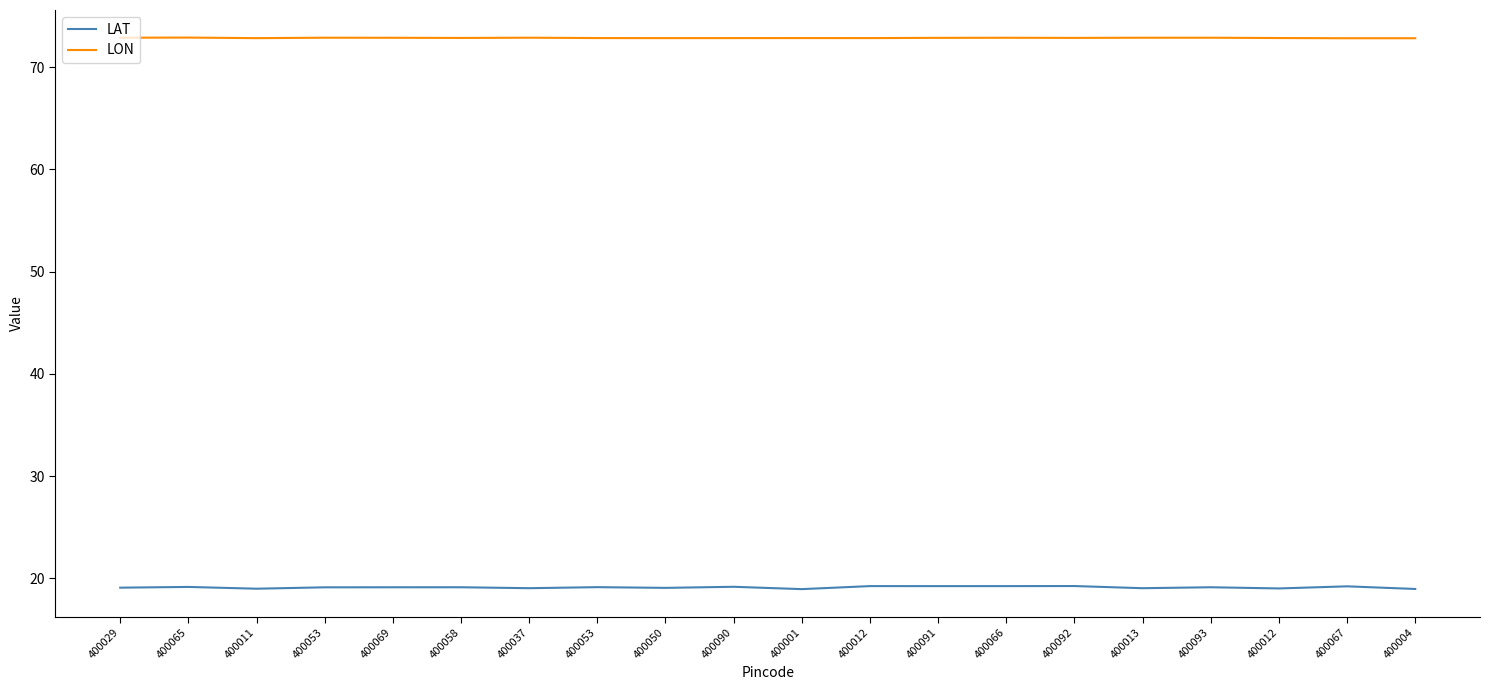

Does the chart display data point markers on the line(s)?

No